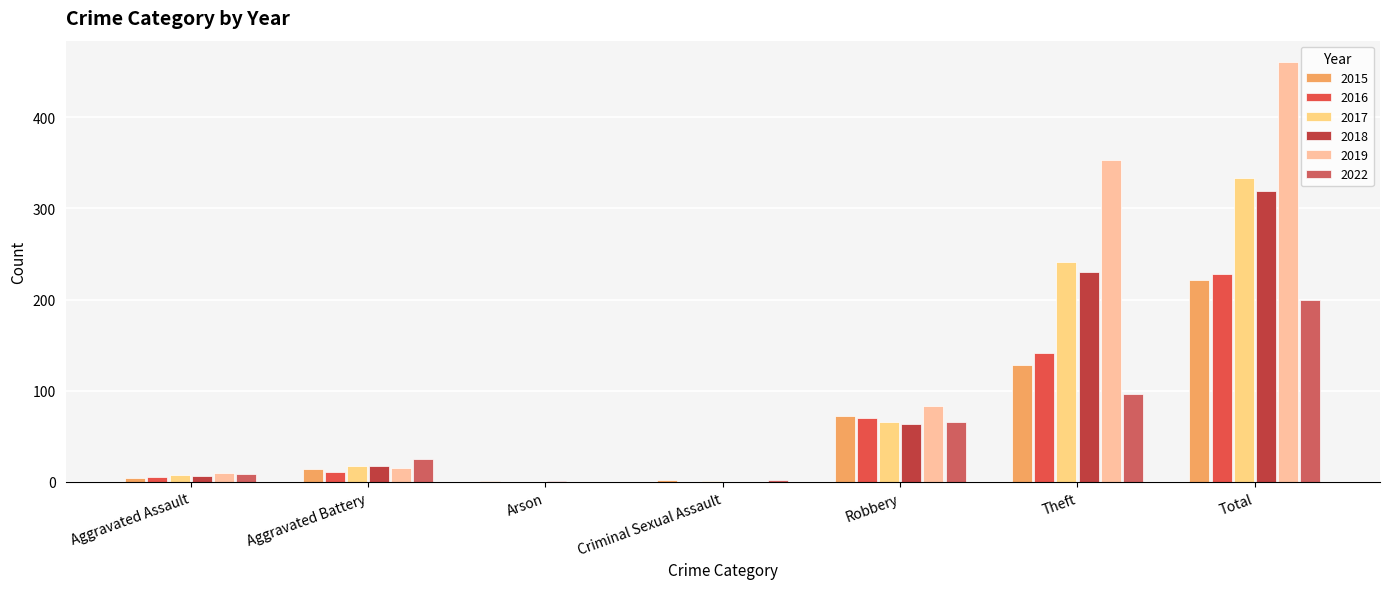

Which series has the largest range (max minus min)?

2019